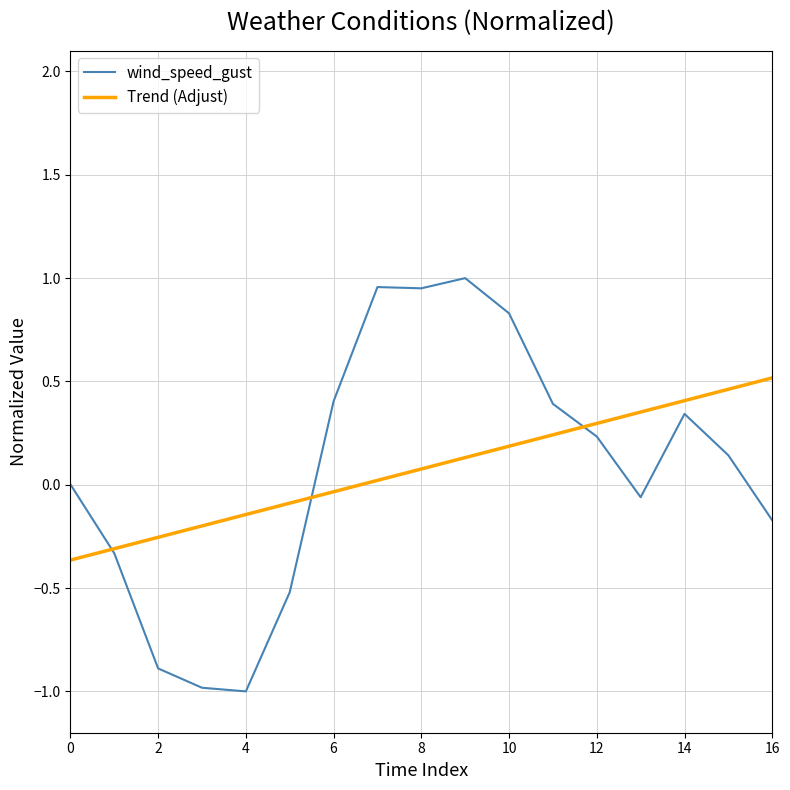

Which series has the widest spread of values?

wind_speed_gust